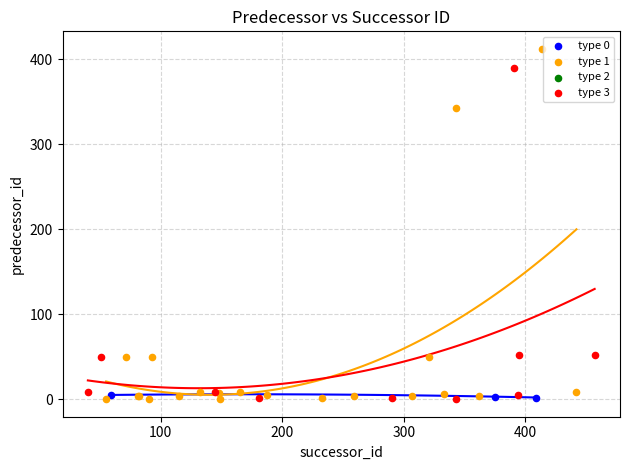

Which series reaches the maximum Y coordinate?

type 1